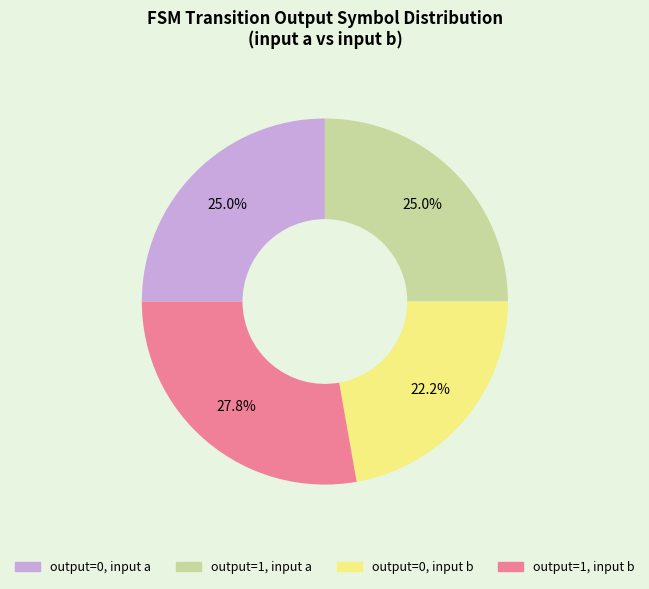

Is there a majority slice in this chart?

No